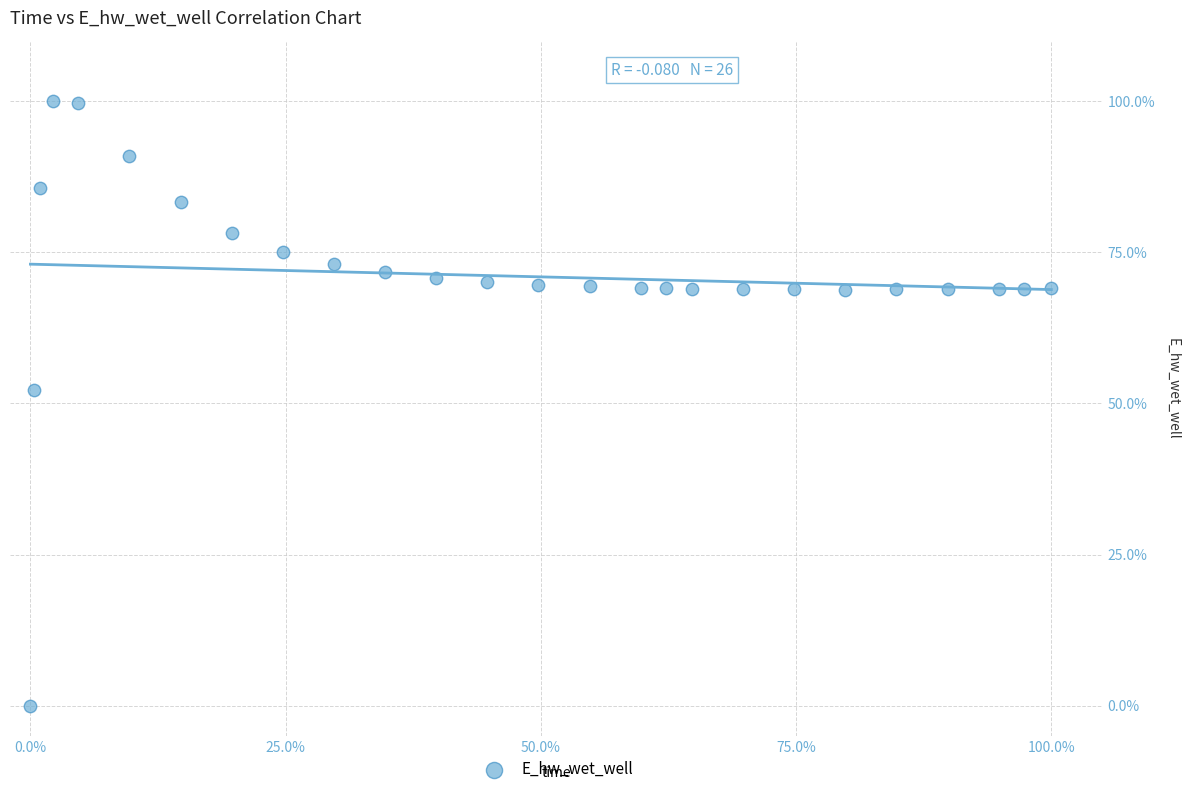

What Y value in the scatter plot is closest to 50?

52.2